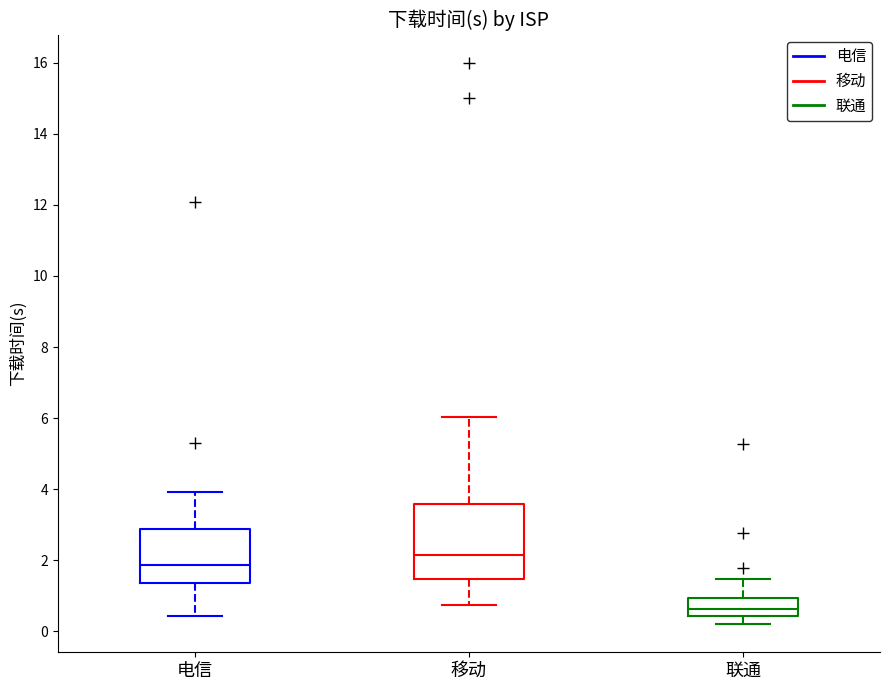

Reading left to right, transcribe this box plot: for each box, give where its median line is, the range the box spans, and where its two whiskers end, as read against the y-axis. The values are not printed on the chart, so give them approximately, as read against the axis.

电信: median 1.8, box 1.4 to 2.8, whiskers 0.4 to 4.0
移动: median 2.2, box 1.4 to 3.6, whiskers 0.8 to 6.0
联通: median 0.6, box 0.4 to 1.0, whiskers 0.2 to 1.4